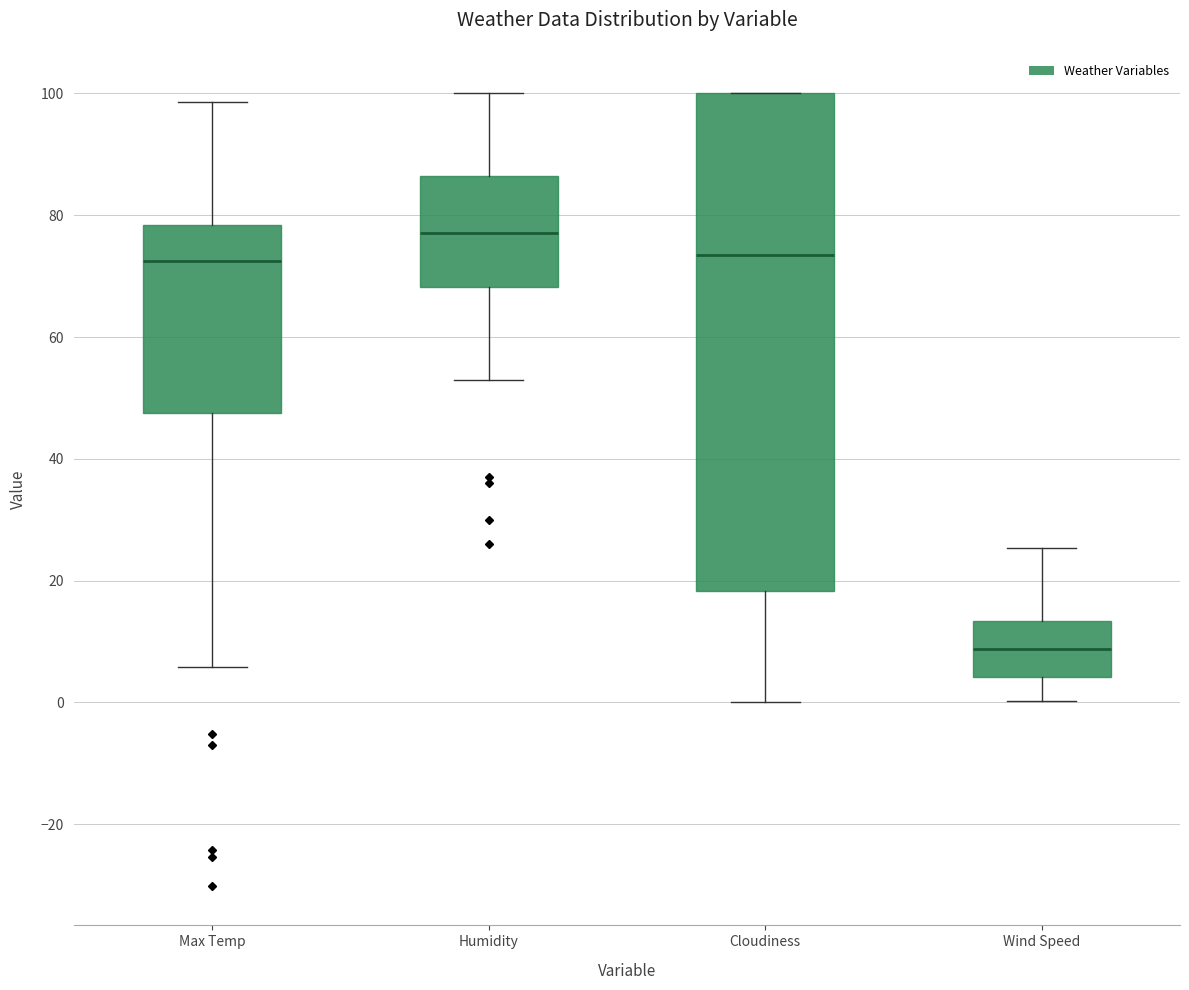

Reading left to right, transcribe this box plot: for each box, give where its median line is, the range the box spans, and where its two whiskers end, as read against the y-axis. The values are not printed on the chart, so give them approximately, as read against the axis.

Max Temp: median 72, box 48 to 78, whiskers 6 to 98
Humidity: median 78, box 68 to 86, whiskers 54 to 100
Cloudiness: median 74, box 18 to 100, whiskers 0 to 100
Wind Speed: median 8, box 4 to 14, whiskers 0 to 26